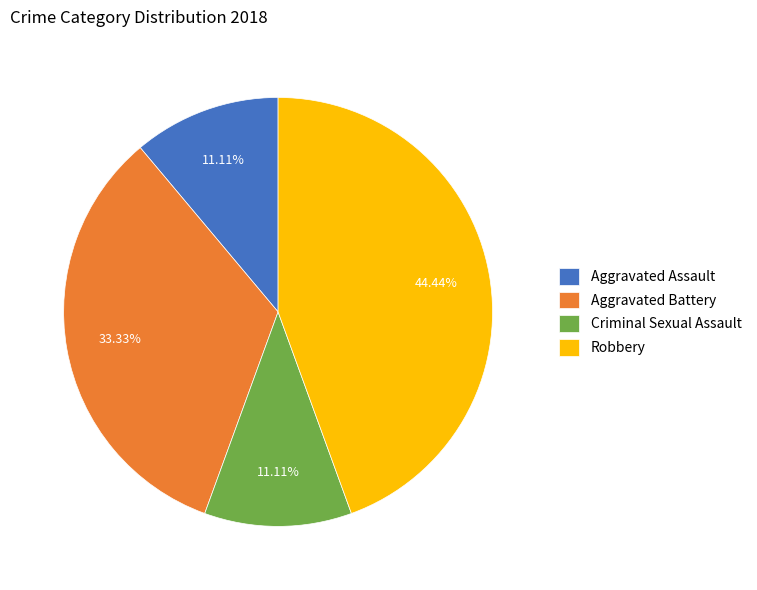

Is it true that Criminal Sexual Assault is 11% of the pie?

True